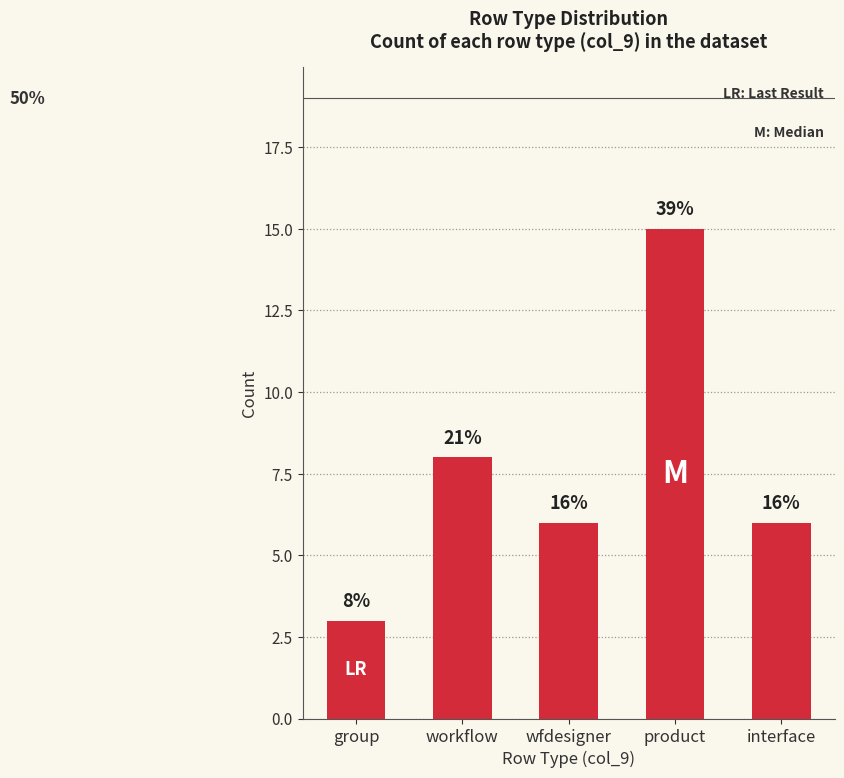

What is the difference between the second highest and minimum values?

5